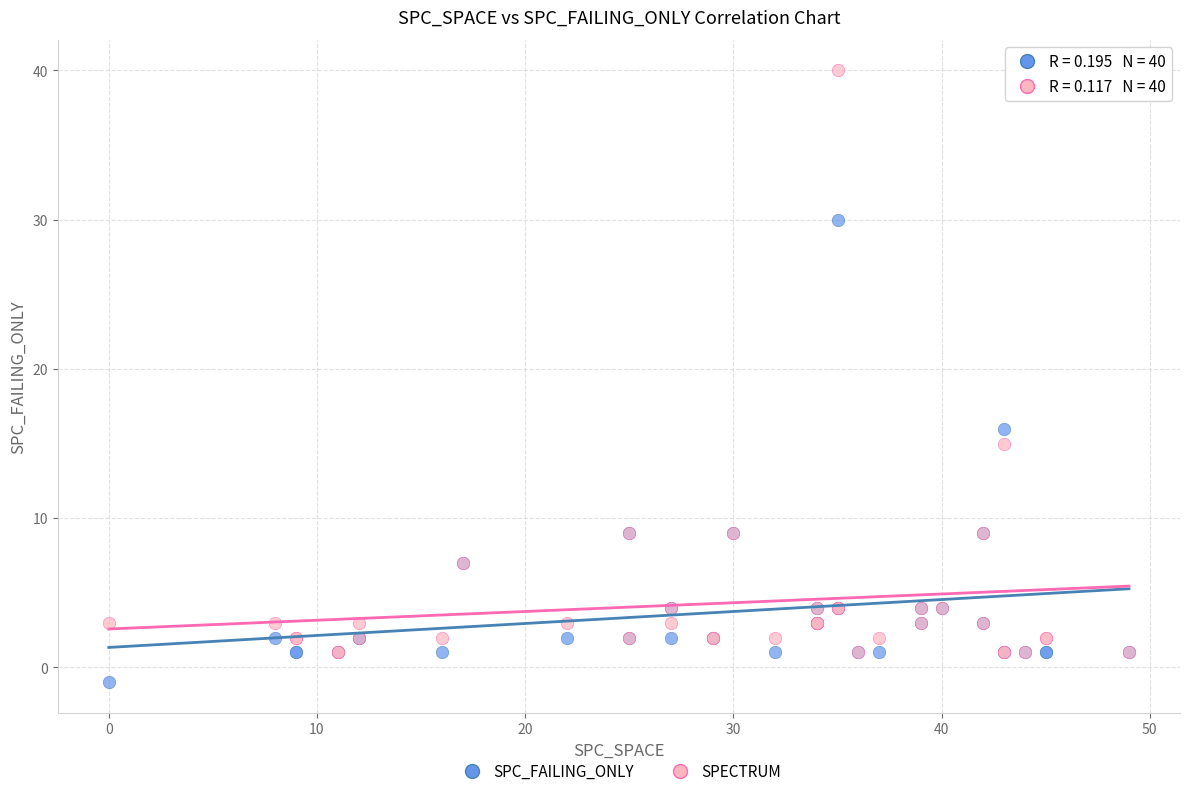

In the SPC_FAILING_ONLY series, what Y value is closest to 14?

16